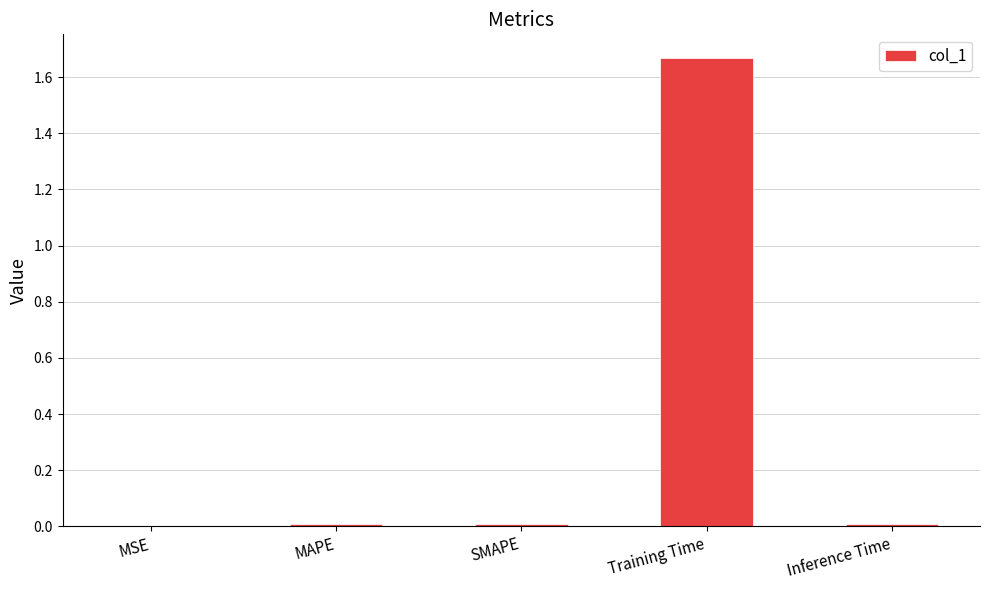

The value at SMAPE is 0.0. True or false?

True